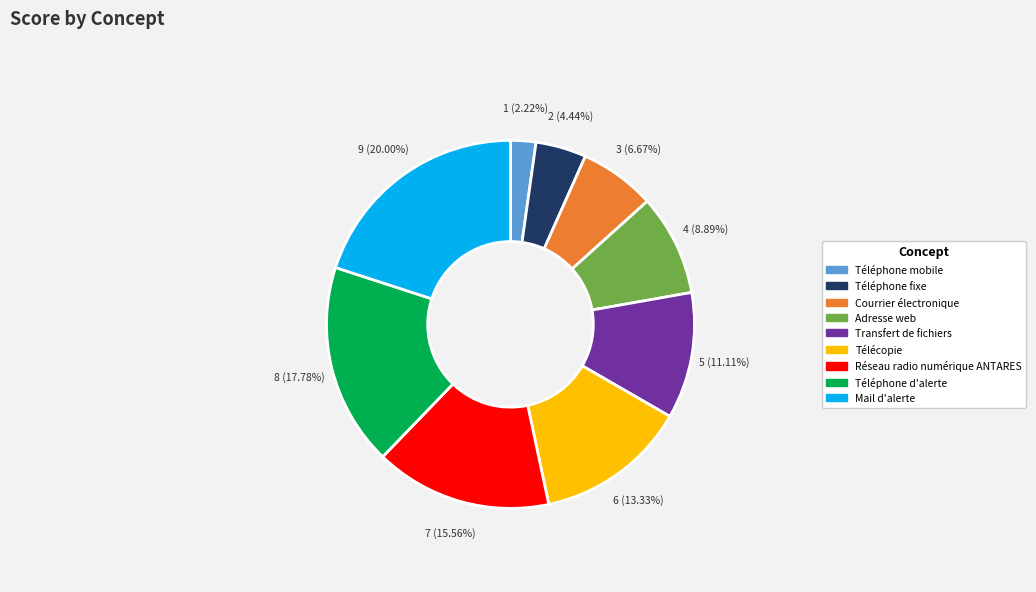

Rank the categories by value from highest to lowest.

Mail d'alerte, Téléphone d'alerte, Réseau radio numérique ANTARES, Télécopie, Transfert de fichiers, Adresse web, Courrier électronique, Téléphone fixe, Téléphone mobile